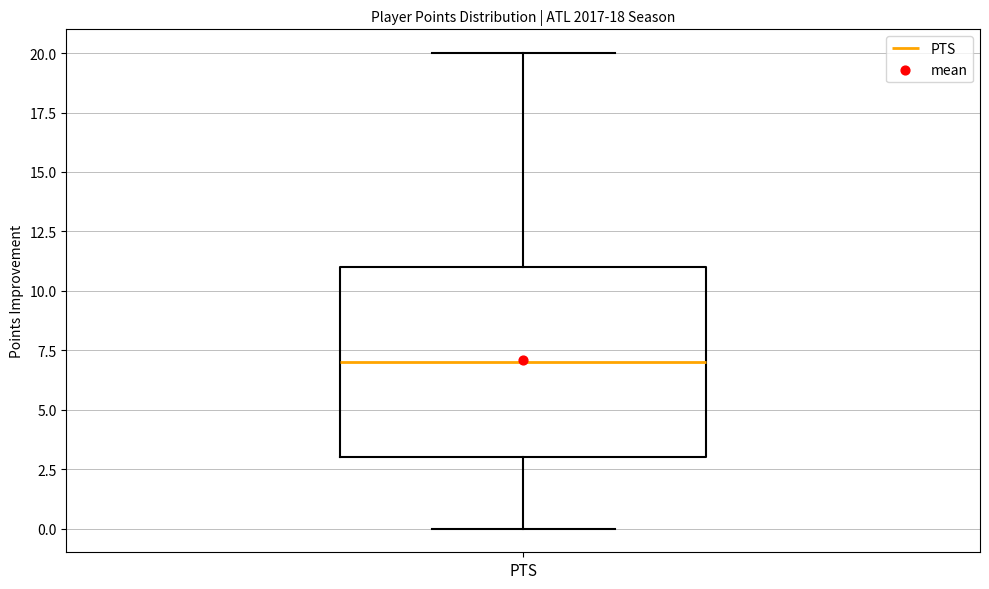

Where is the lower edge of the box for PTS on the y-axis? The values are not printed on the chart, so give them approximately, as read against the axis.

3